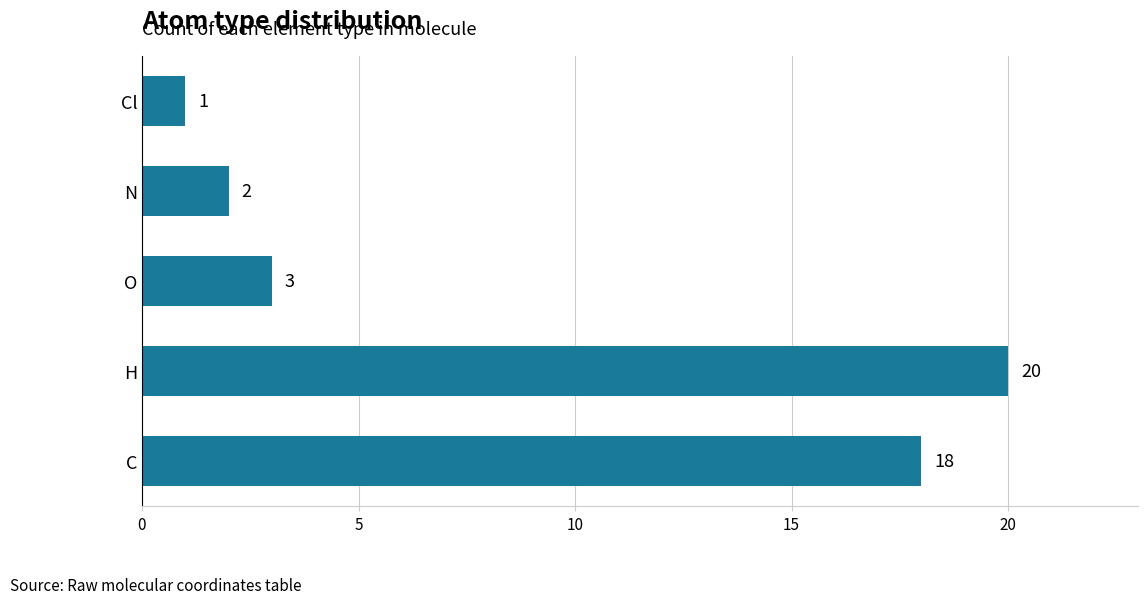

Rank the categories by value from lowest to highest.

Cl, N, O, C, H